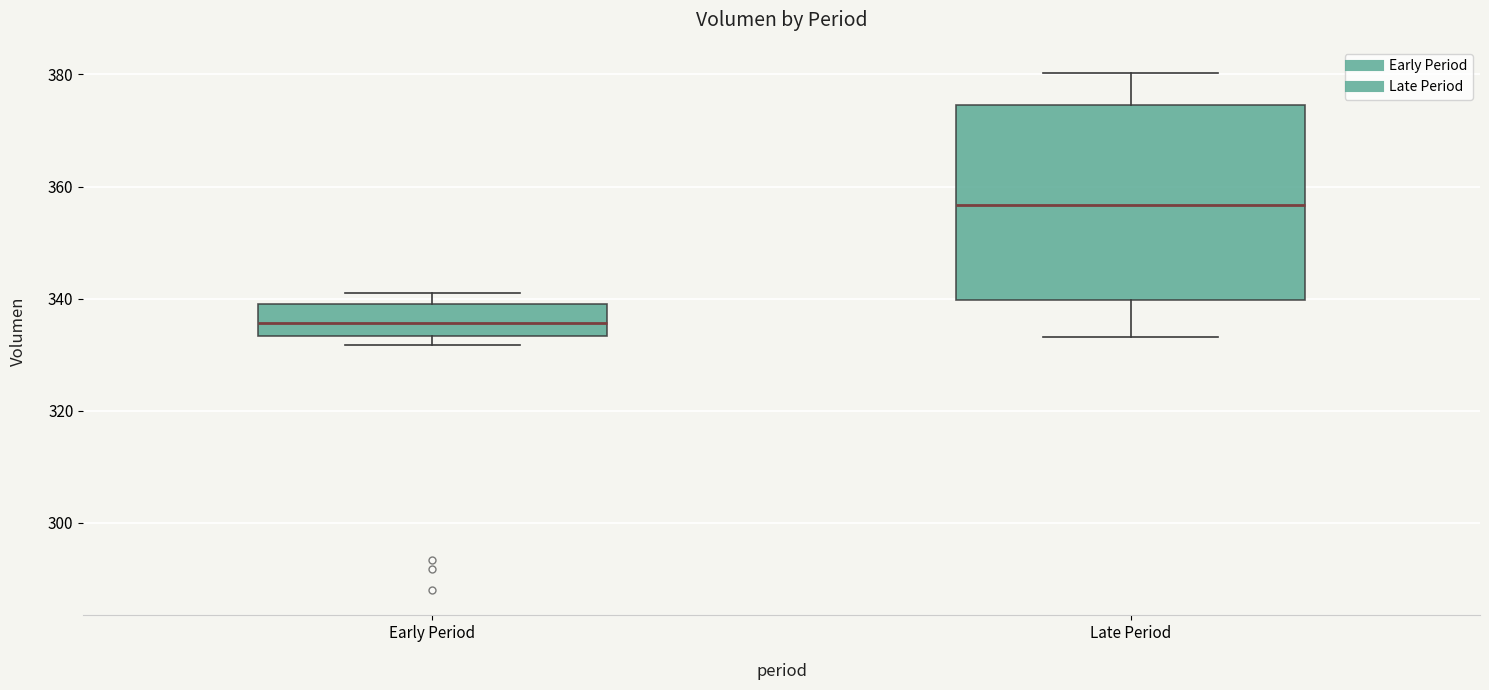

Reading left to right, read every box against the y-axis: the position of its median line, the range the box covers, and the ends of its whiskers. The values are not printed on the chart, so give them approximately, as read against the axis.

Early Period: median 336, box 334 to 340, whiskers 332 to 342
Late Period: median 356, box 340 to 374, whiskers 334 to 380